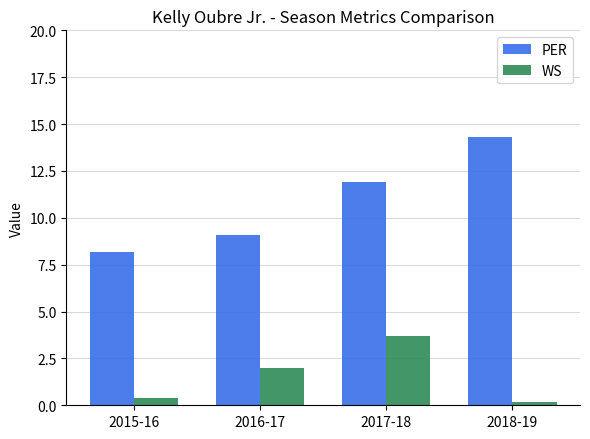

Which series has the largest total across all categories?

PER